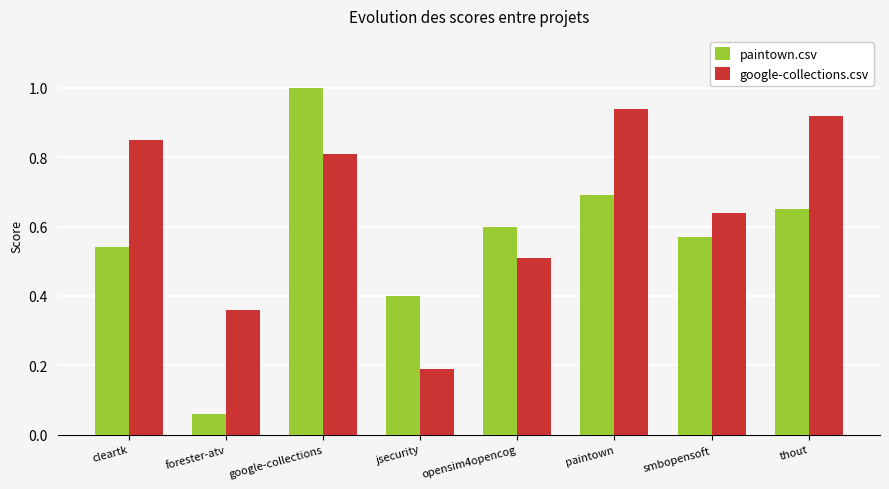

At which label is google-collections.csv closest to 0?

jsecurity